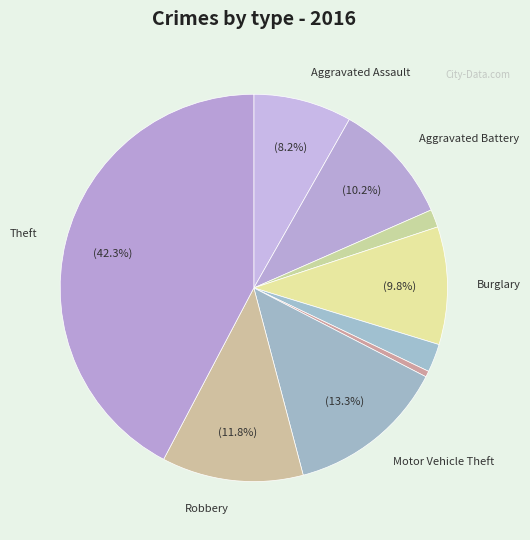

How many segments does this pie chart have?

9